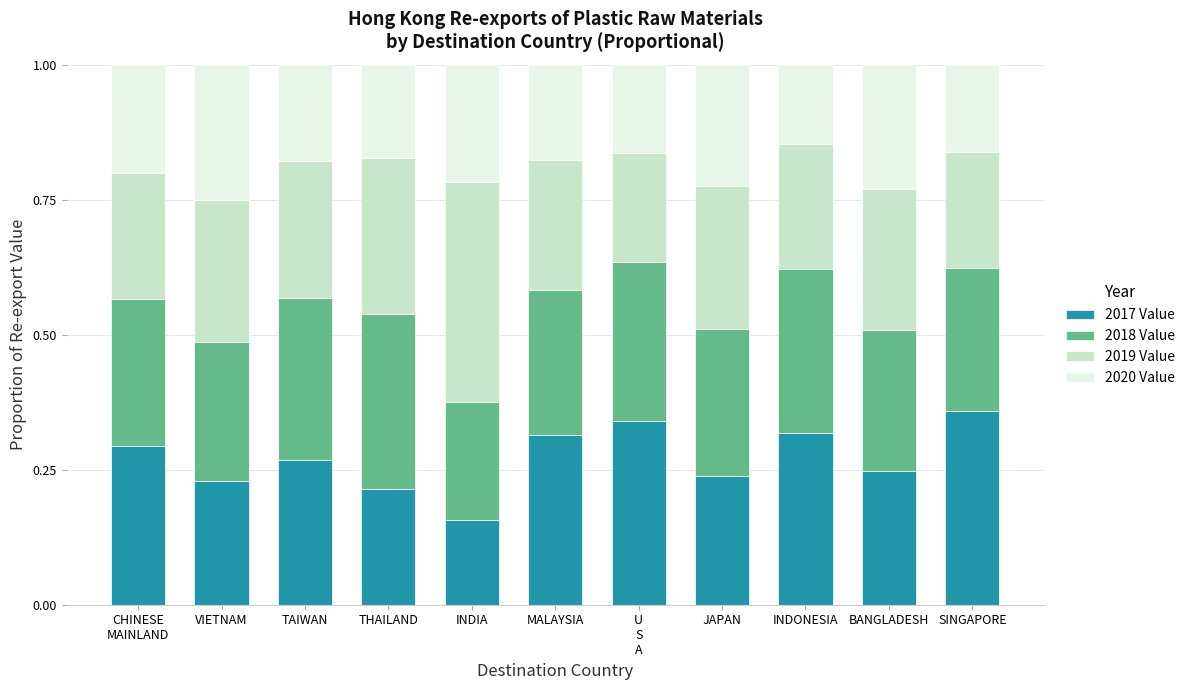

How many 2017 Value values are between 0 and 1?

11